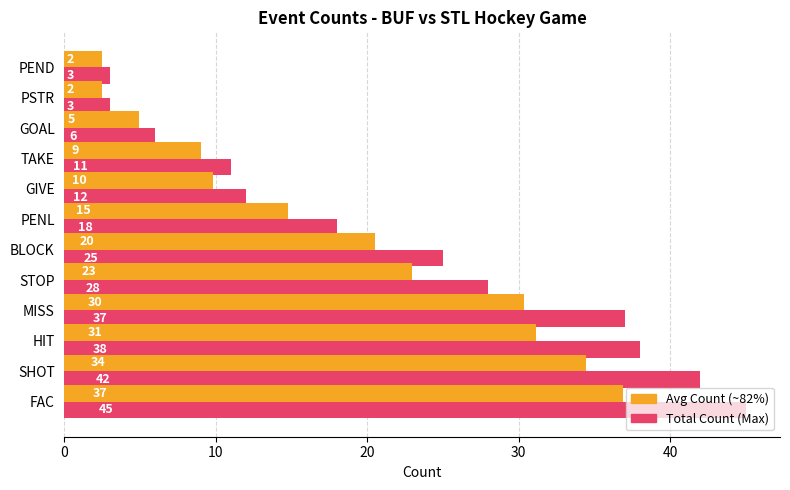

At which category does the chart reach its peak across all series?

FAC